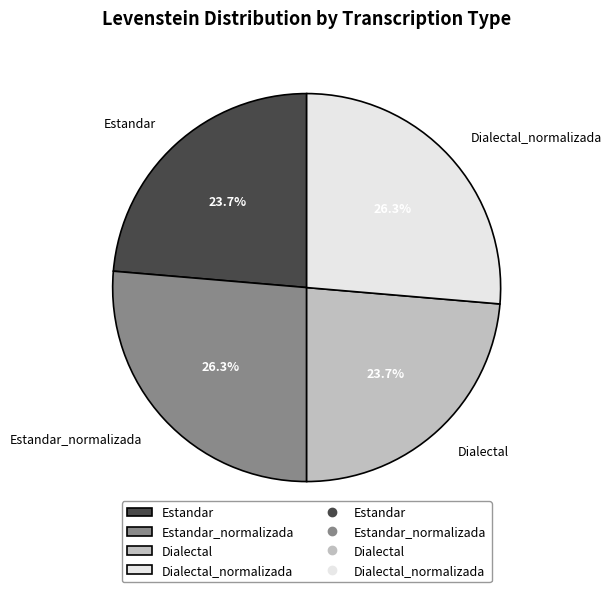

Combined, what portion of the pie is Dialectal and Estandar_normalizada?

50.0%